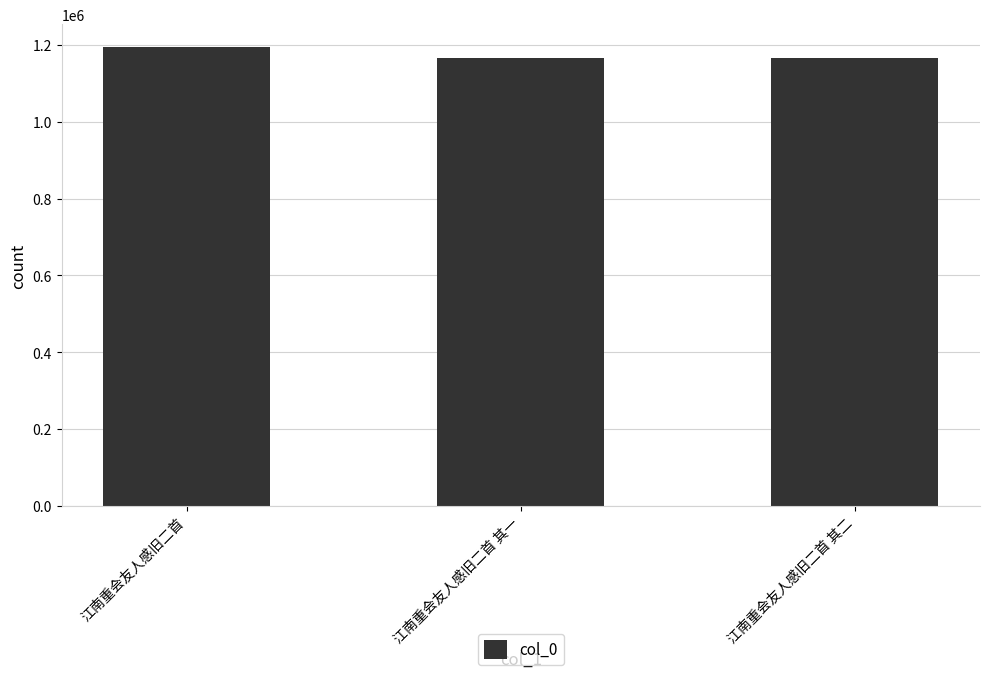

What is the average value?

1176484